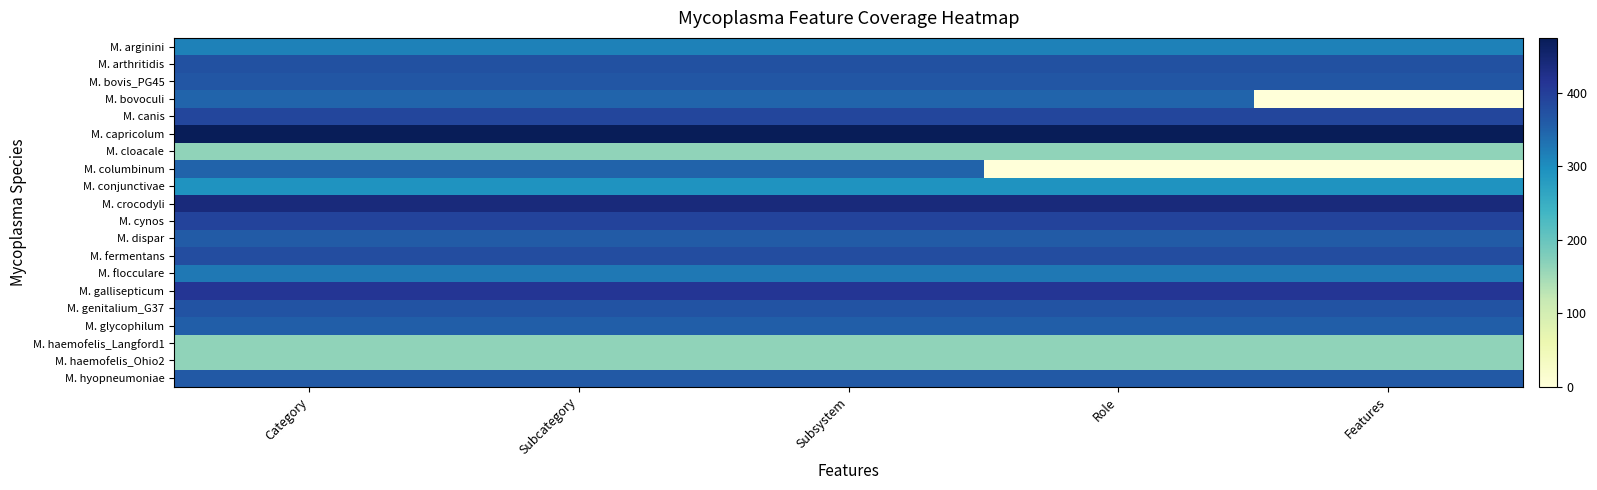

Between Role and Features, which series saw the biggest shift?

M. bovoculi